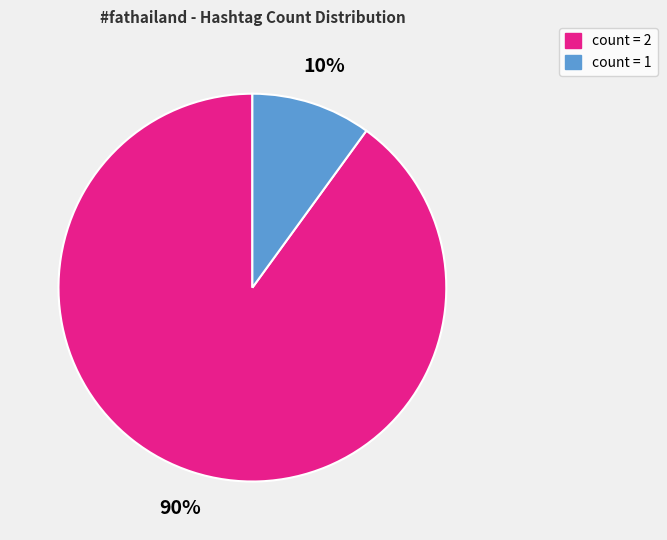

Count the number of slices in the pie.

2